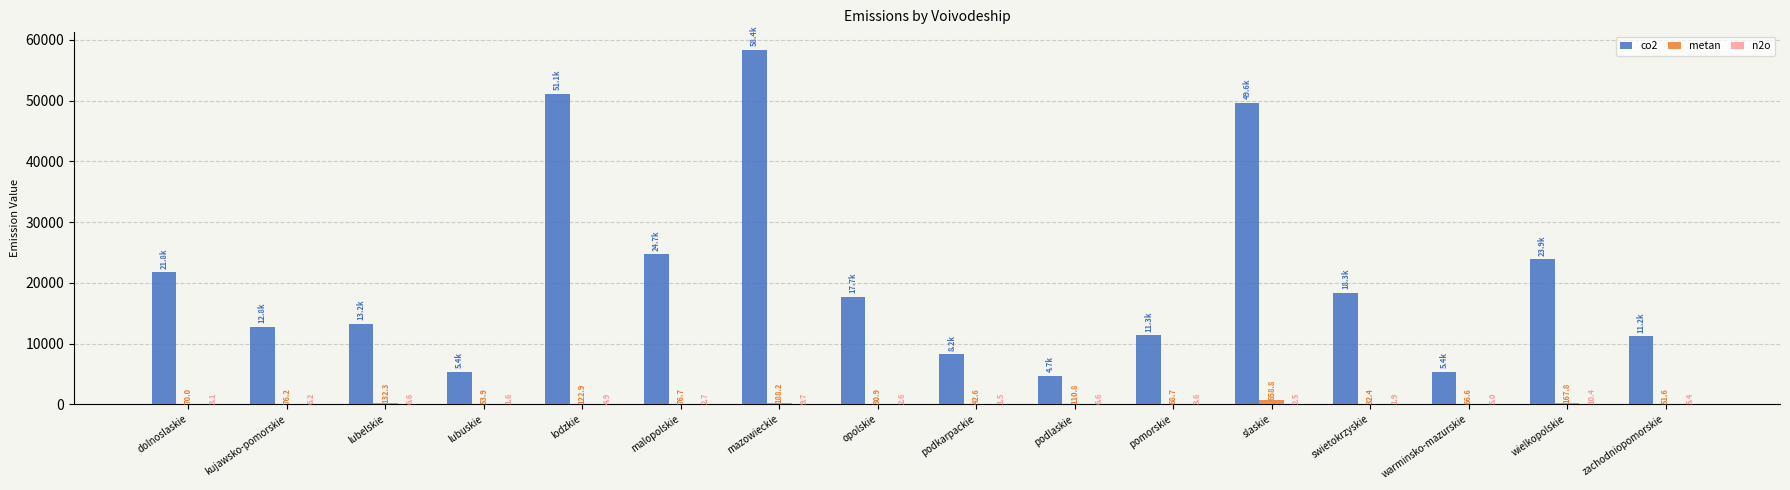

What is the spread (max minus min) of values at podlaskie?

4684.5